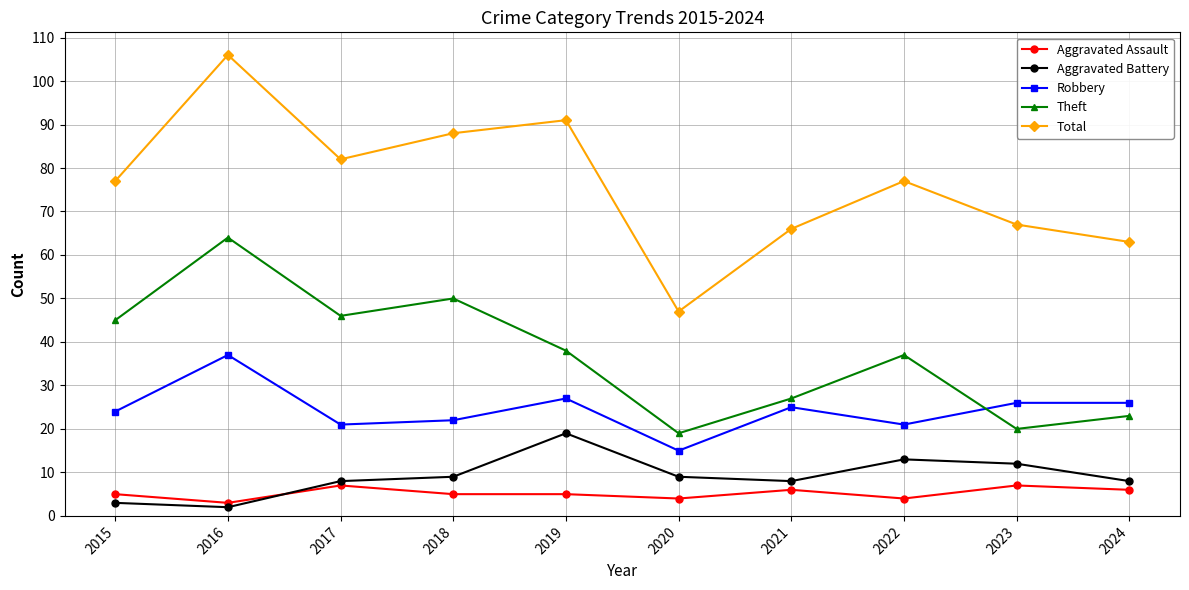

What is the greatest value displayed?

106